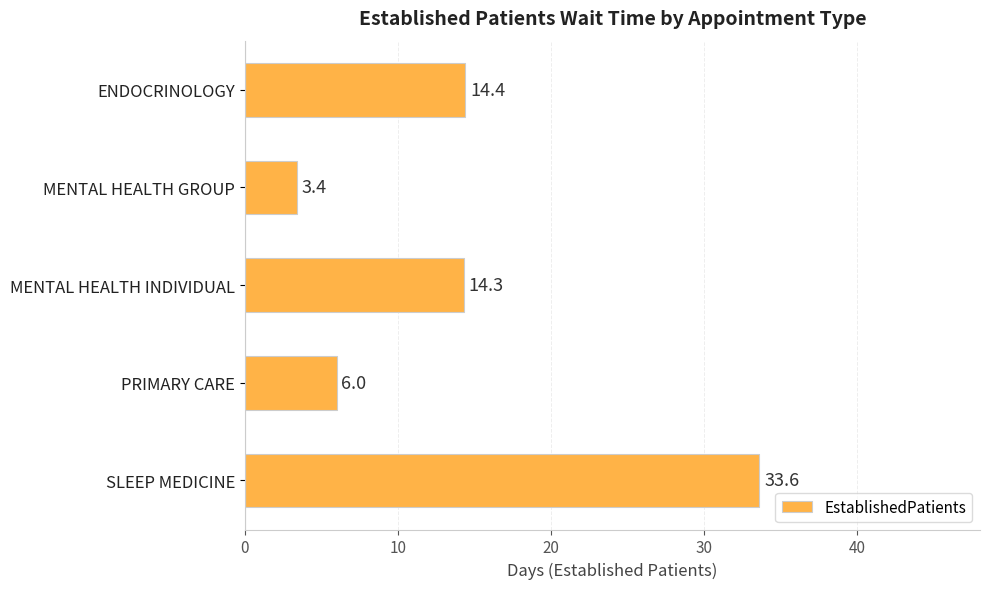

Between SLEEP MEDICINE and ENDOCRINOLOGY, which is larger?

SLEEP MEDICINE